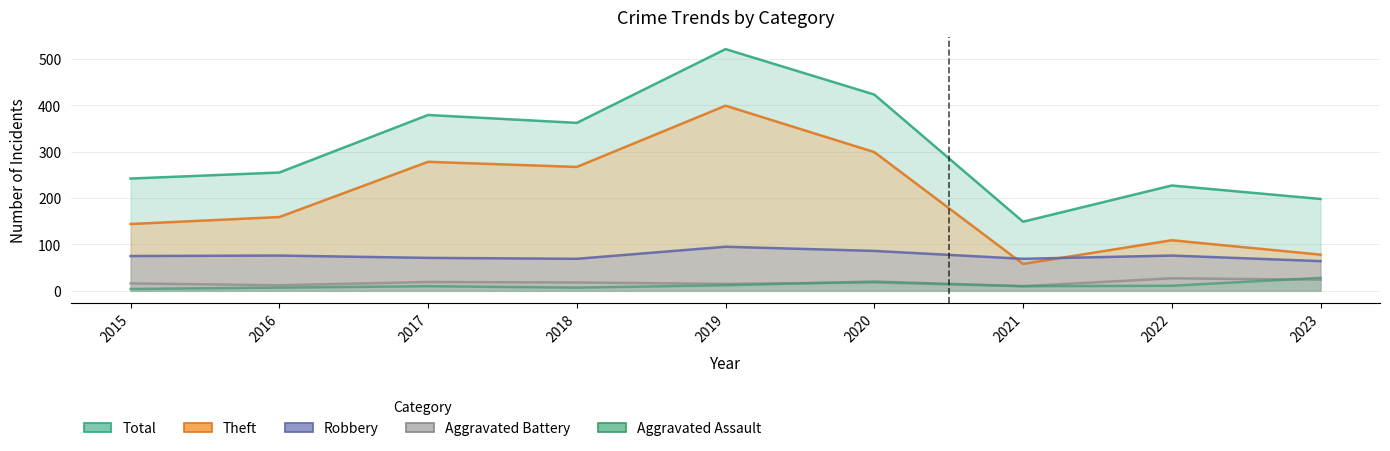

What is the sum of all Robbery values?

681